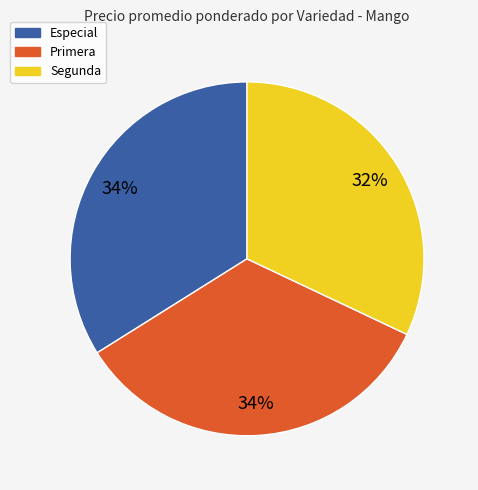

True or false: Primera accounts for 34% of the total.

True